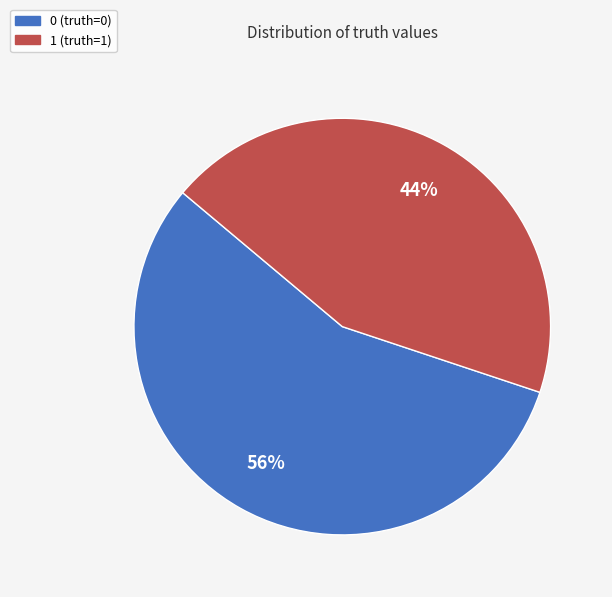

Which category accounts for the majority?

0 (truth=0)